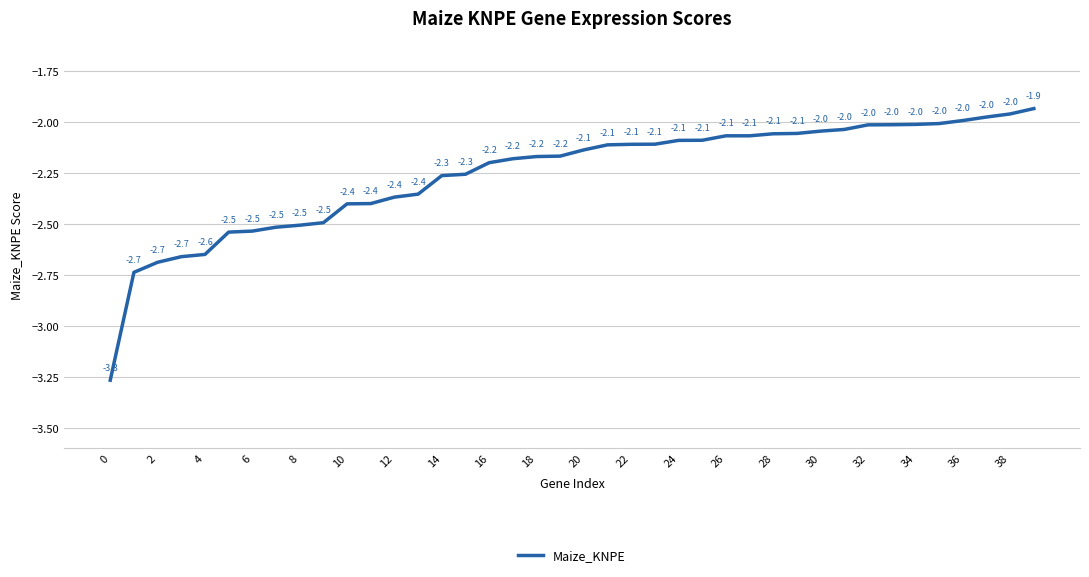

What is the maximum value shown in the chart?

-1.9